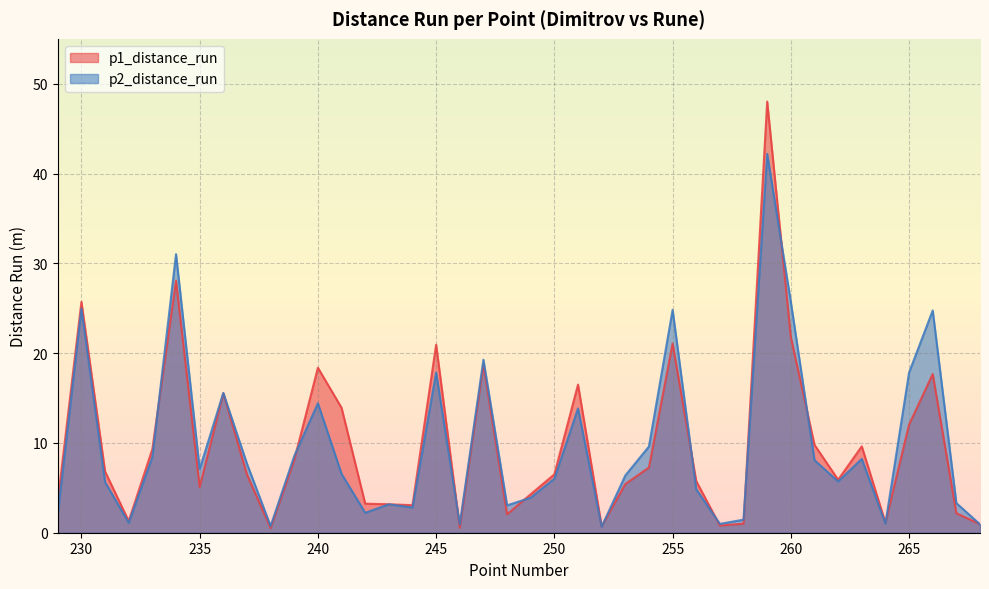

List the series in order of their peak value, highest first.

p1_distance_run, p2_distance_run